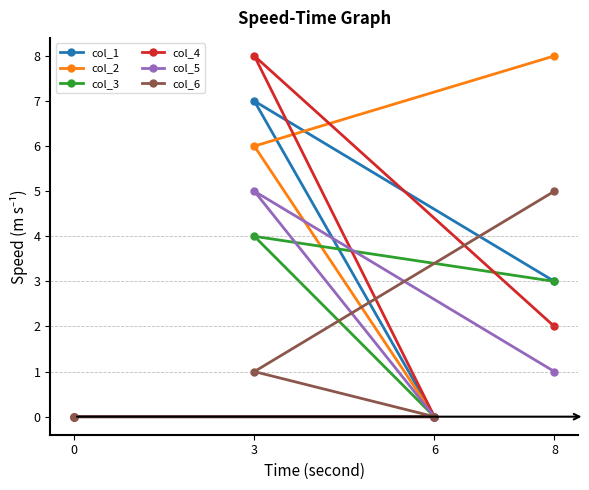

What is the difference between the maximum and minimum values in the col_5 series?

5